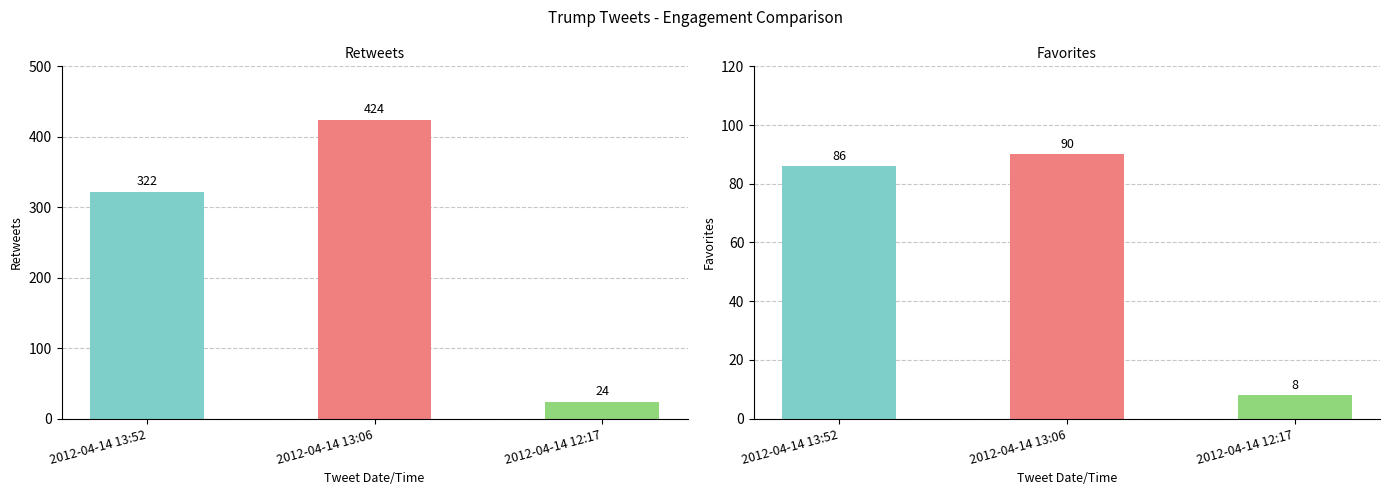

What is the label of the 2nd bar from the right?

2012-04-14 13:06